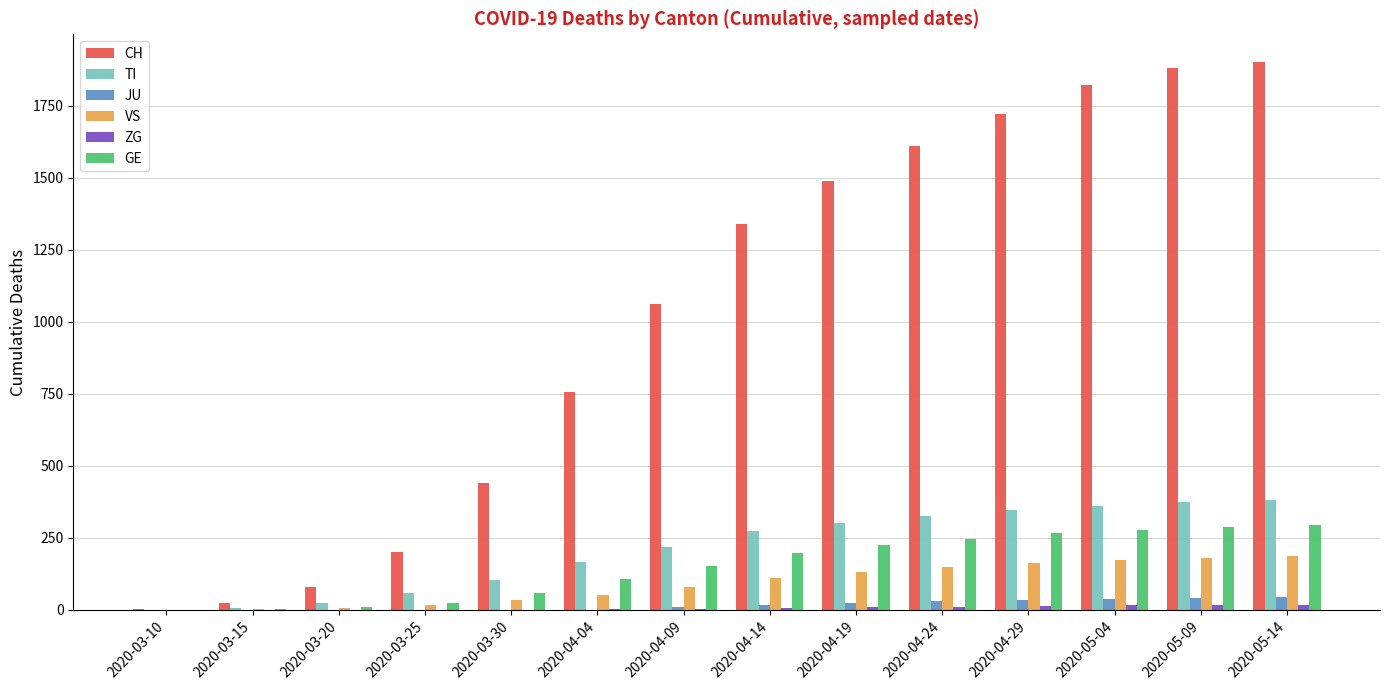

What is the sum of all VS values?

1291